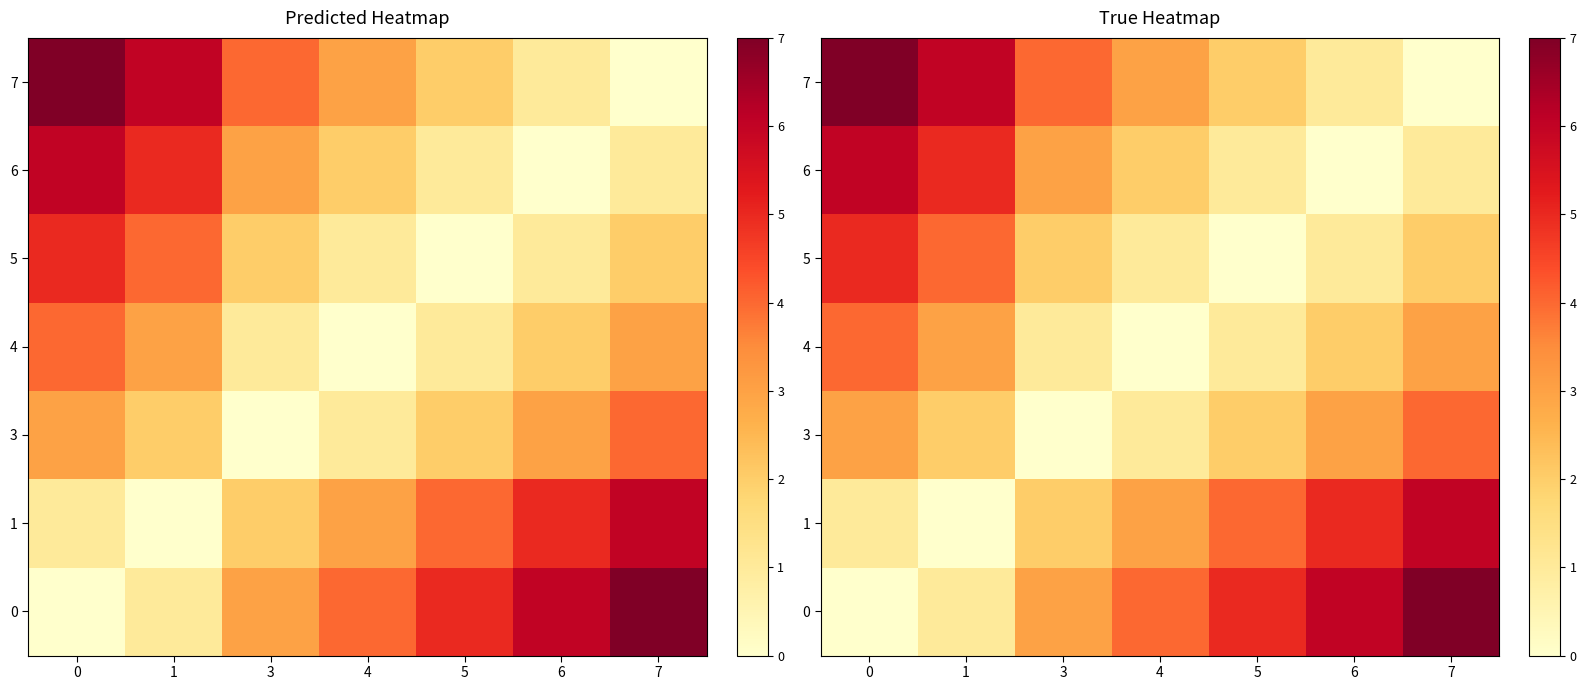

Which label corresponds to the smallest value in the chart?

7